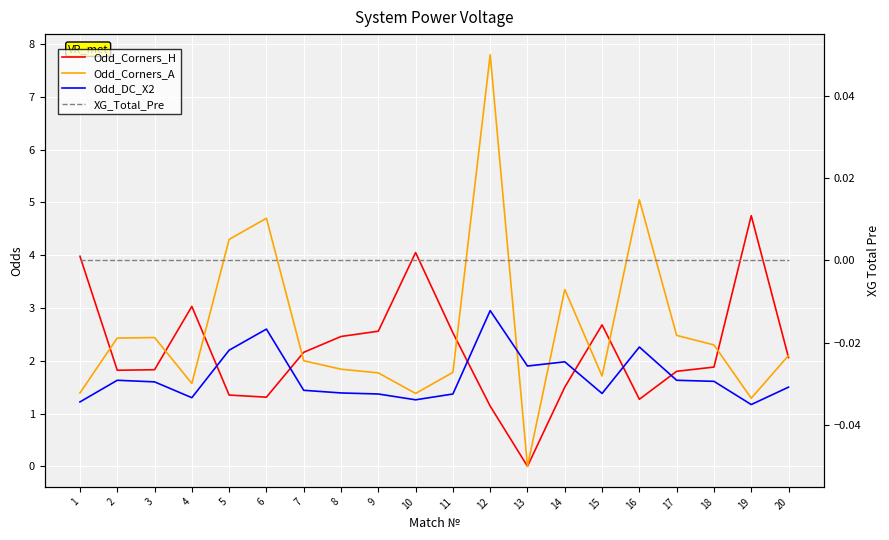

At which label is Odd_Corners_H closest to 2?

20